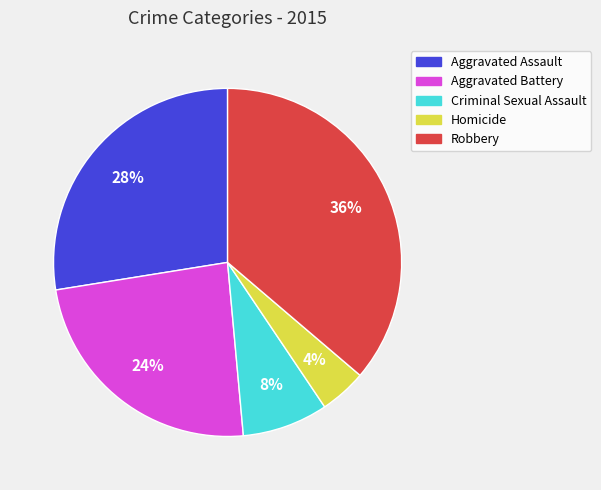

To the nearest percent, what is the difference between the Aggravated Battery and Robbery slice percentages?

12%